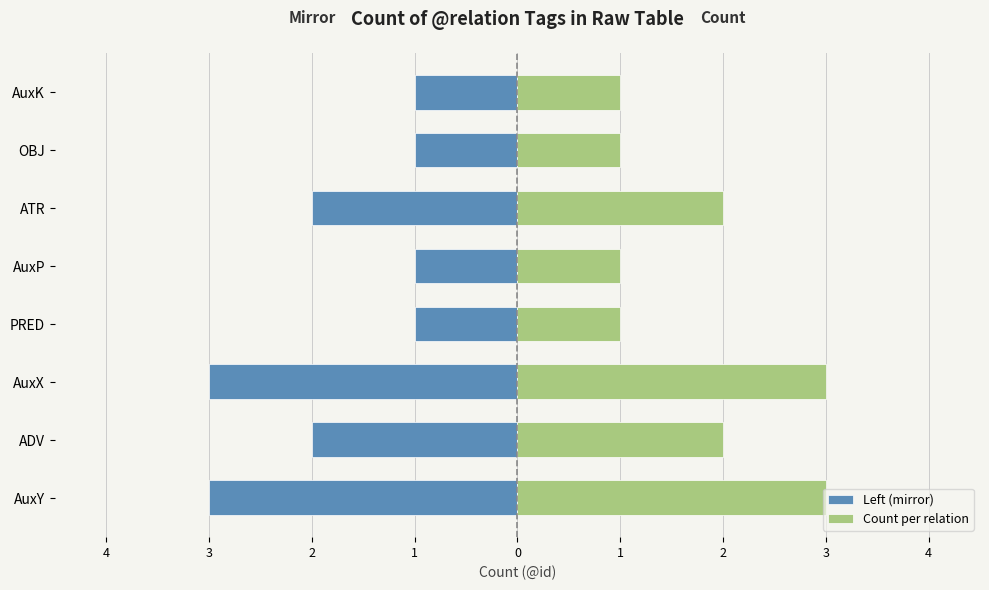

What is the minimum value shown in the chart?

-3